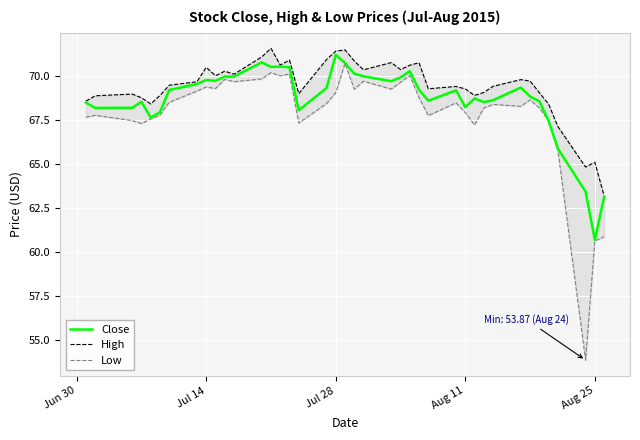

What is the lowest value of the Close series?

60.7